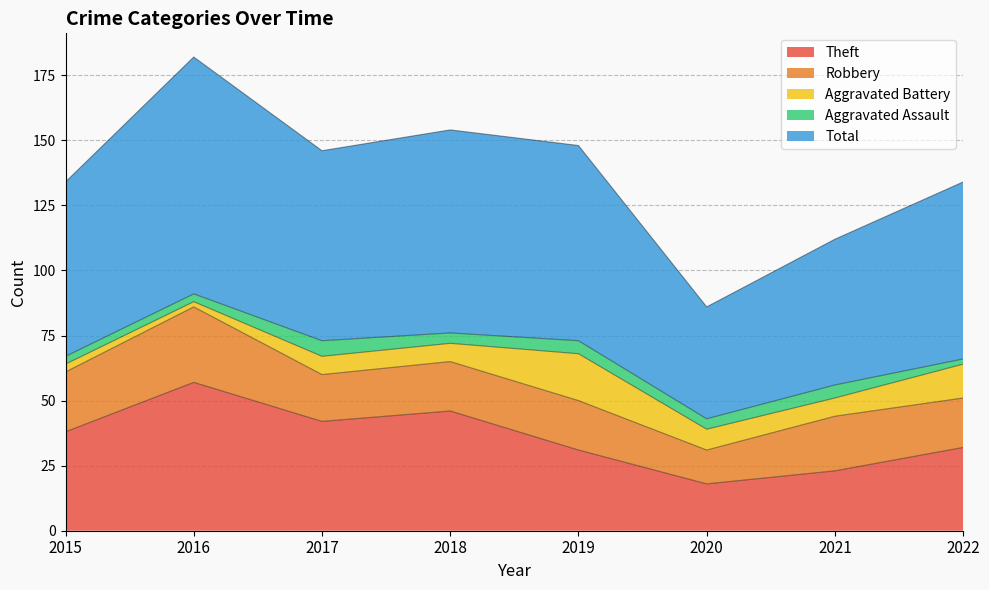

Which category has the highest value in the Aggravated Battery series?

2019